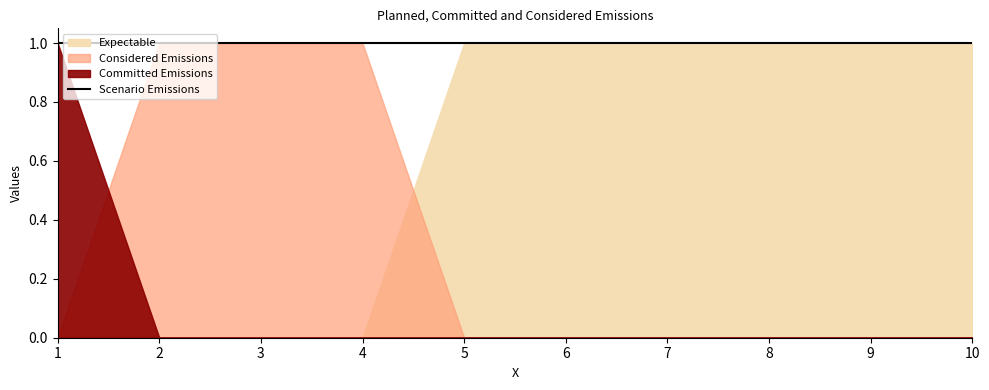

Does the chart display data point markers on the line(s)?

No